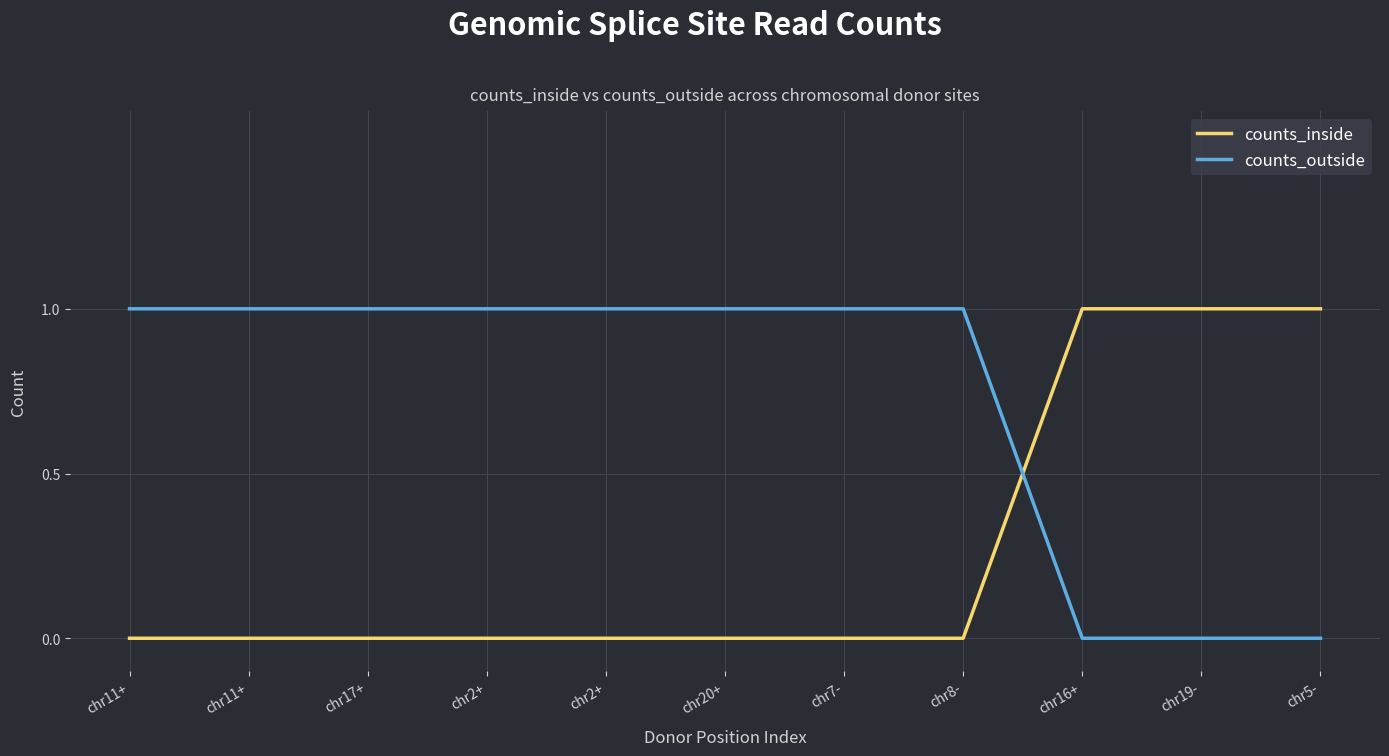

At how many categories does at least one series exceed 0?

11